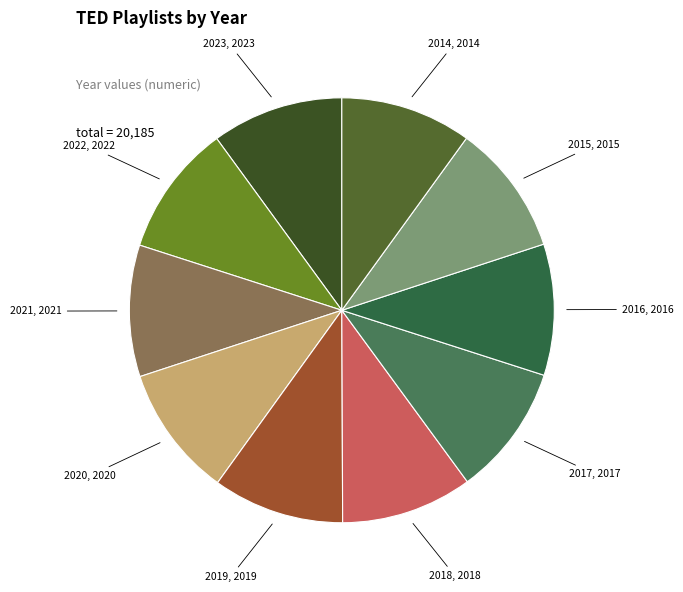

Count the number of slices in the pie.

10